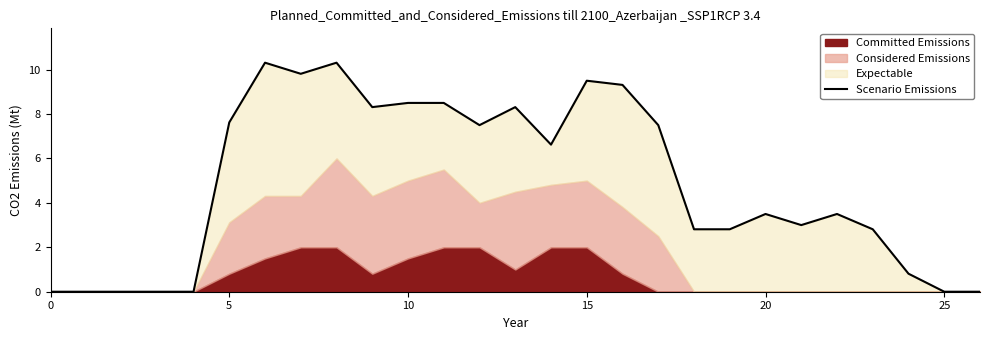

At which label is the value closest to 5?

20